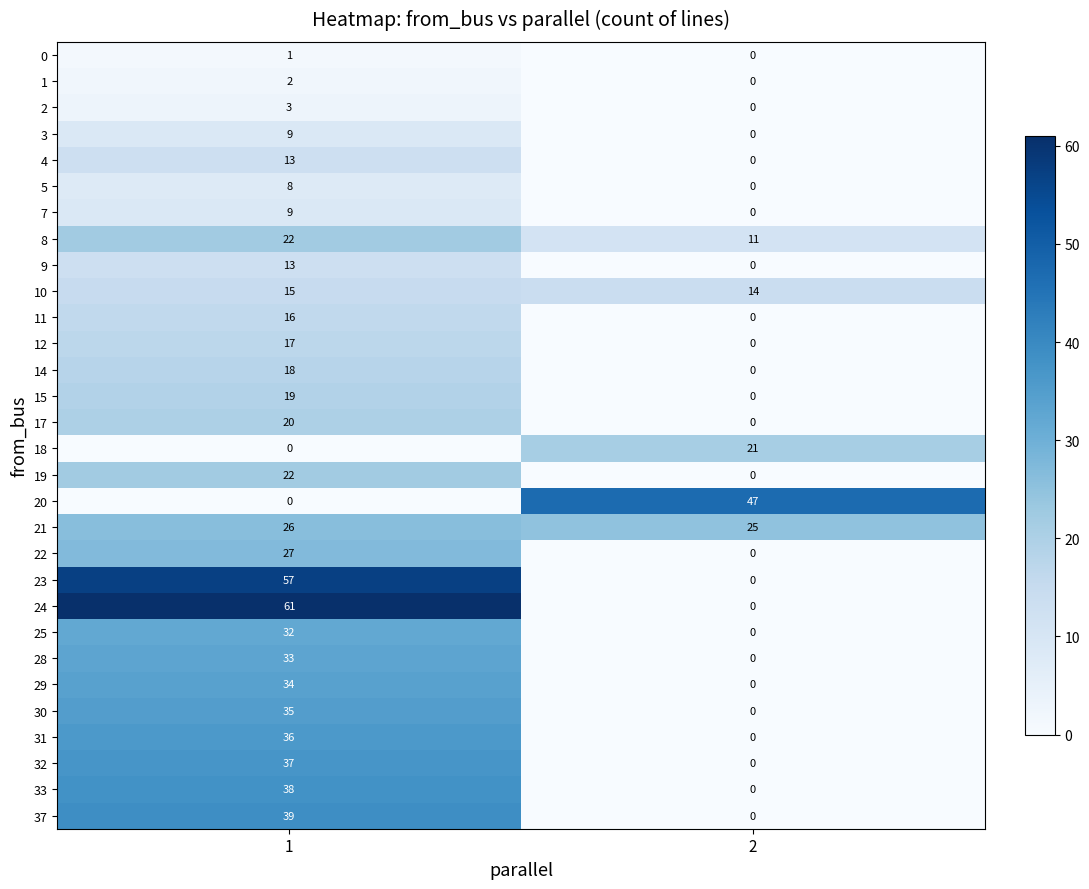

True or false: 17 has a value of 0 at 2.

True